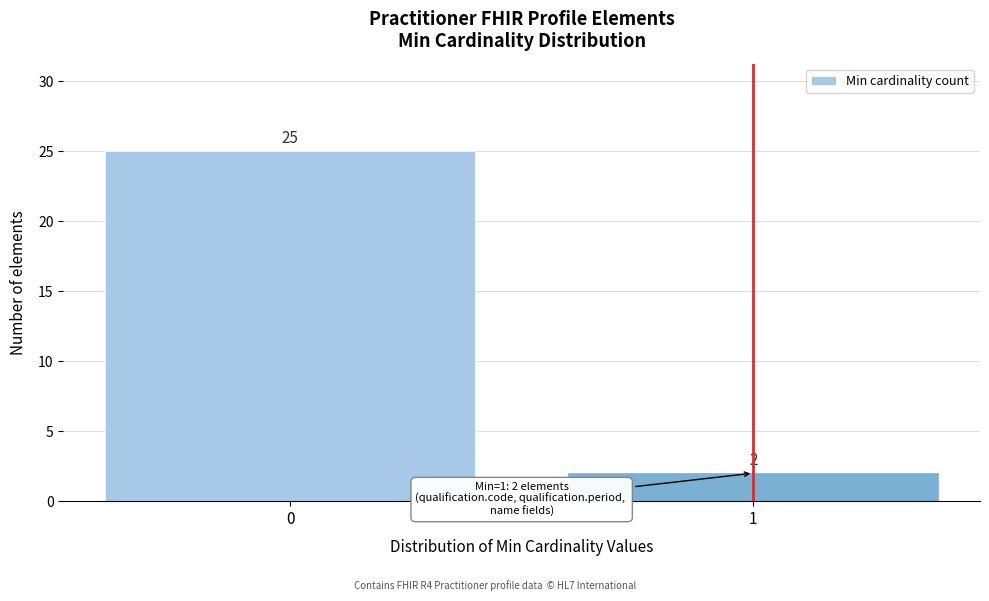

Reading left to right, what are all the values shown in this chart?

25	2